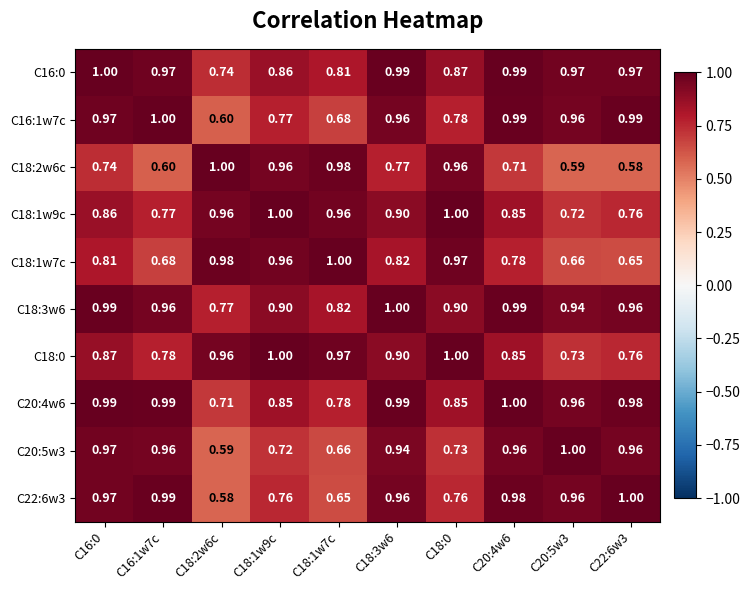

Is the value of C18:1w7c at C16:0 greater than the value of C22:6w3 at C22:6w3?

No